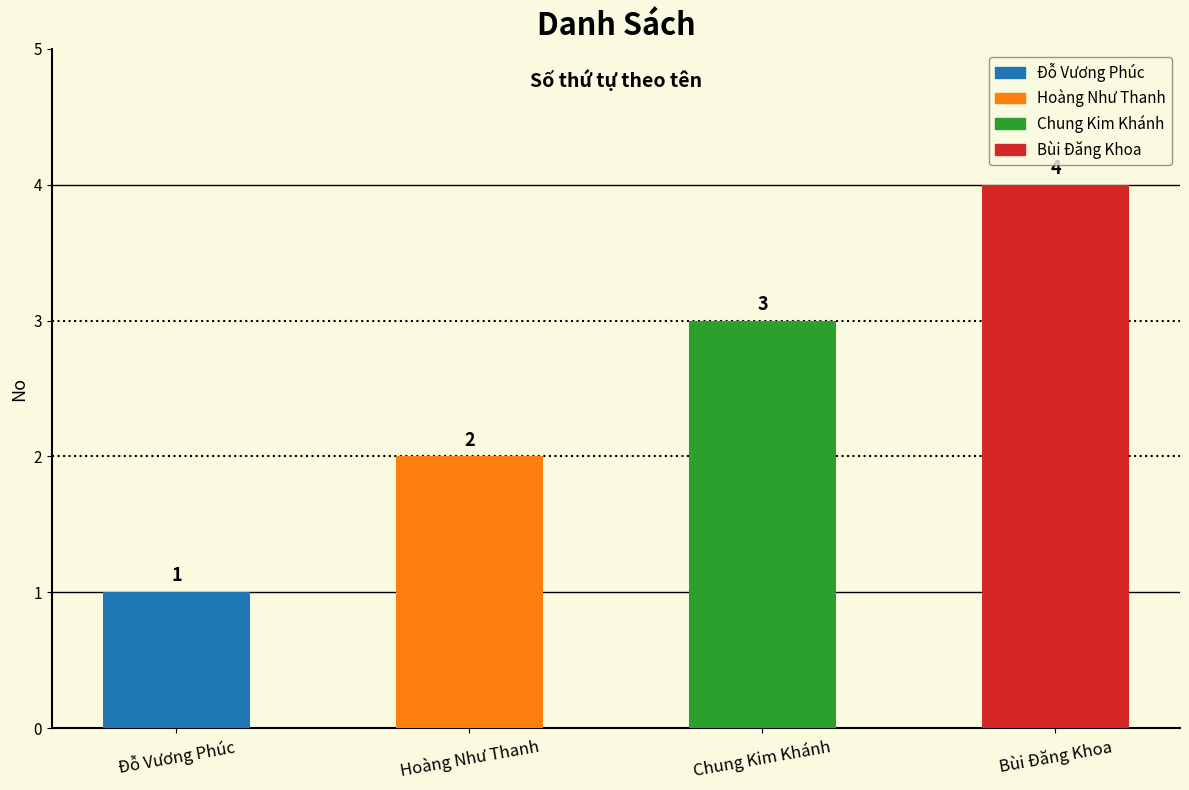

Rank the categories by value from highest to lowest.

Bùi Đăng Khoa, Chung Kim Khánh, Hoàng Như Thanh, Đỗ Vương Phúc